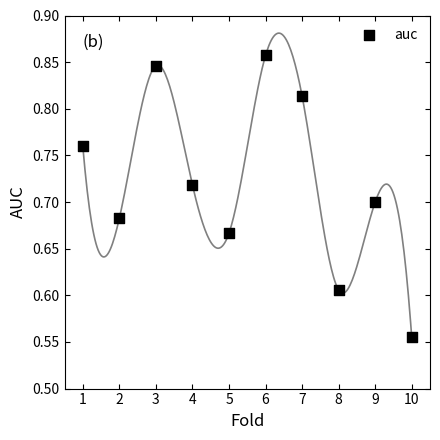

What is the range of Y values (max minus min)?

0.3